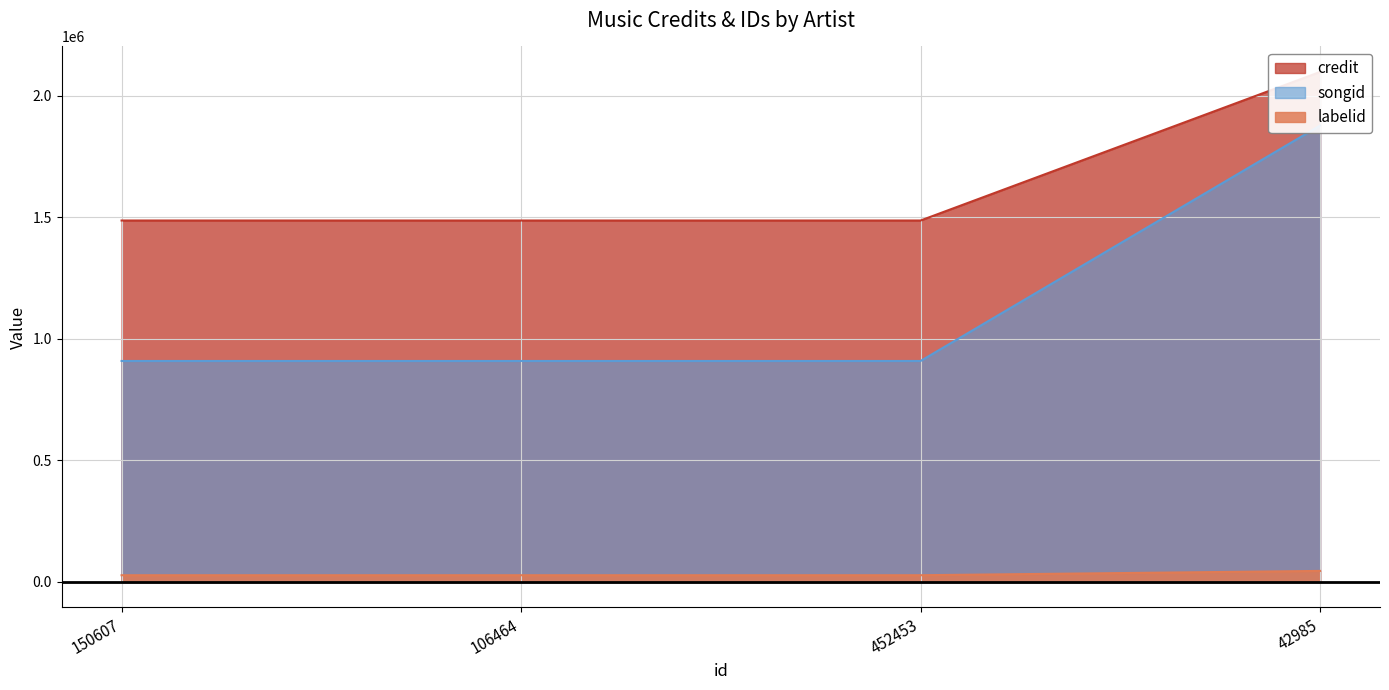

Reading left to right, list all the values displayed in this chart.

credit: 150607=1486564	106464=1486564	452453=1486564	42985=2097448
songid: 150607=908917	106464=908917	452453=908917	42985=1876962
labelid: 150607=27832	106464=27832	452453=27832	42985=45553